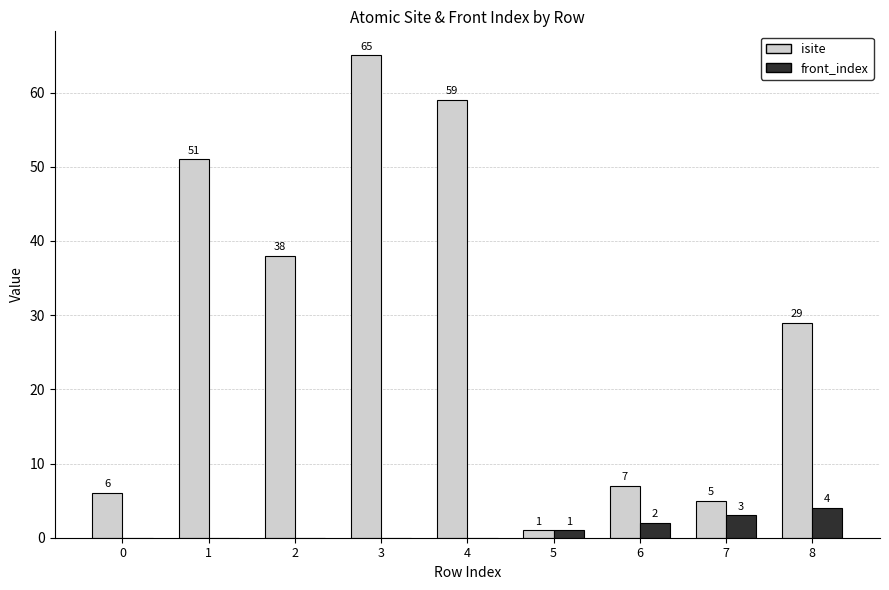

What is the average value of the isite series?

29